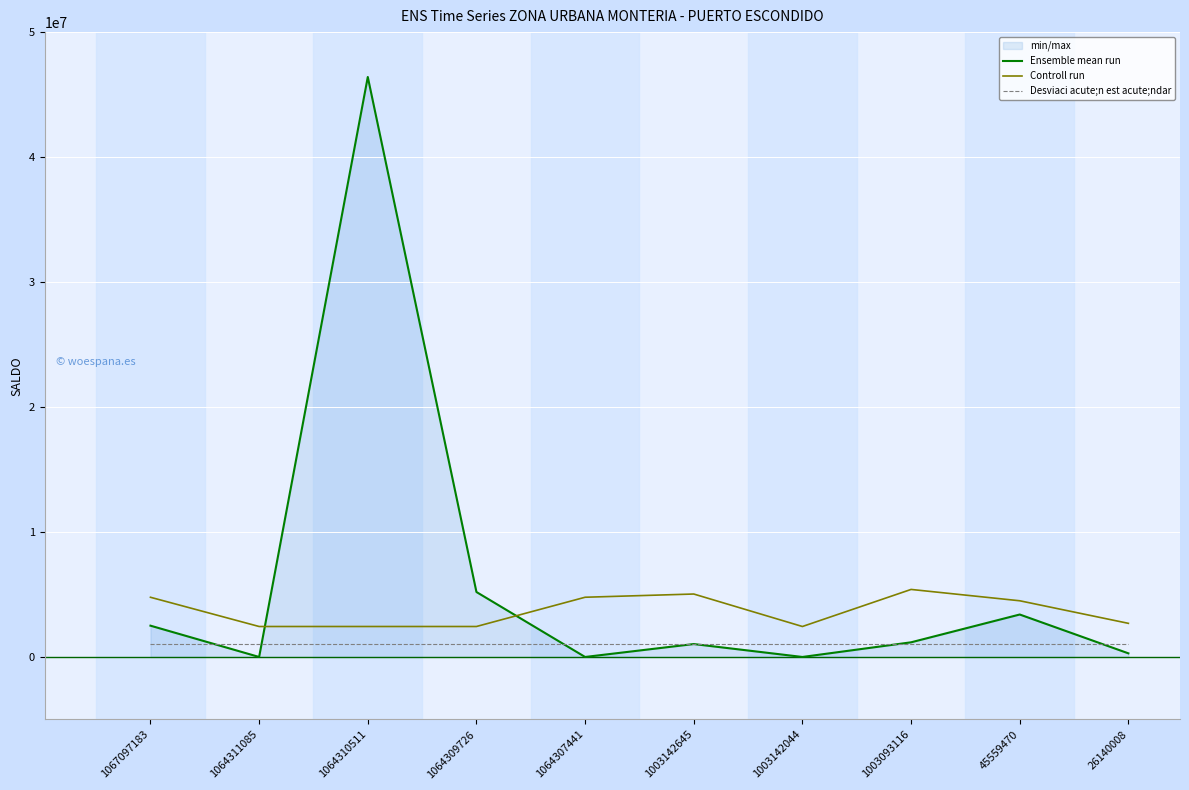

Rank the categories by Ensemble mean run value from lowest to highest.

1064307441, 1064311085, 1003142044, 26140008, 1003142645, 1003093116, 1067097183, 45559470, 1064309726, 1064310511